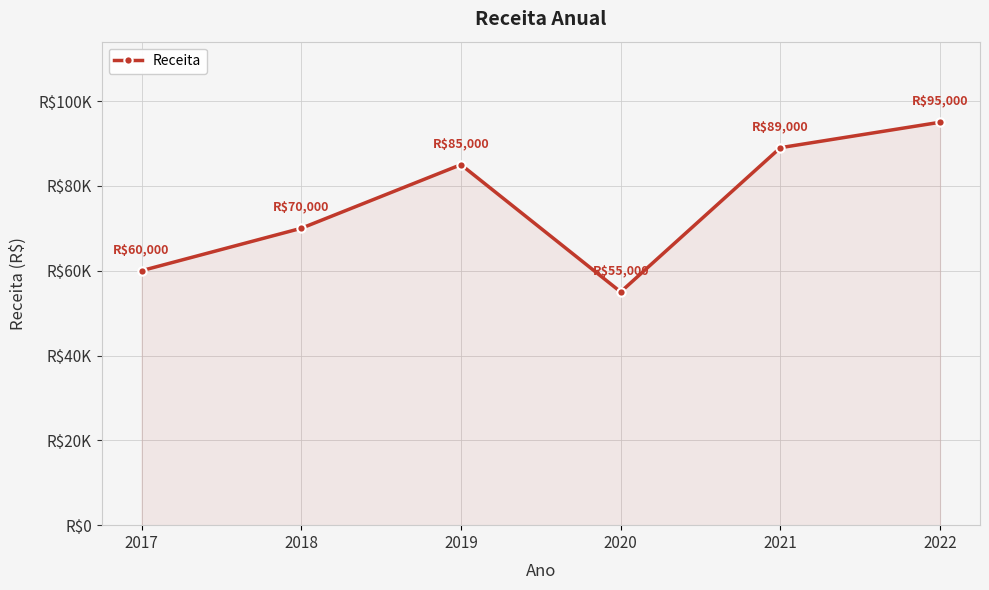

Is this an area chart (filled region under the line)?

Yes